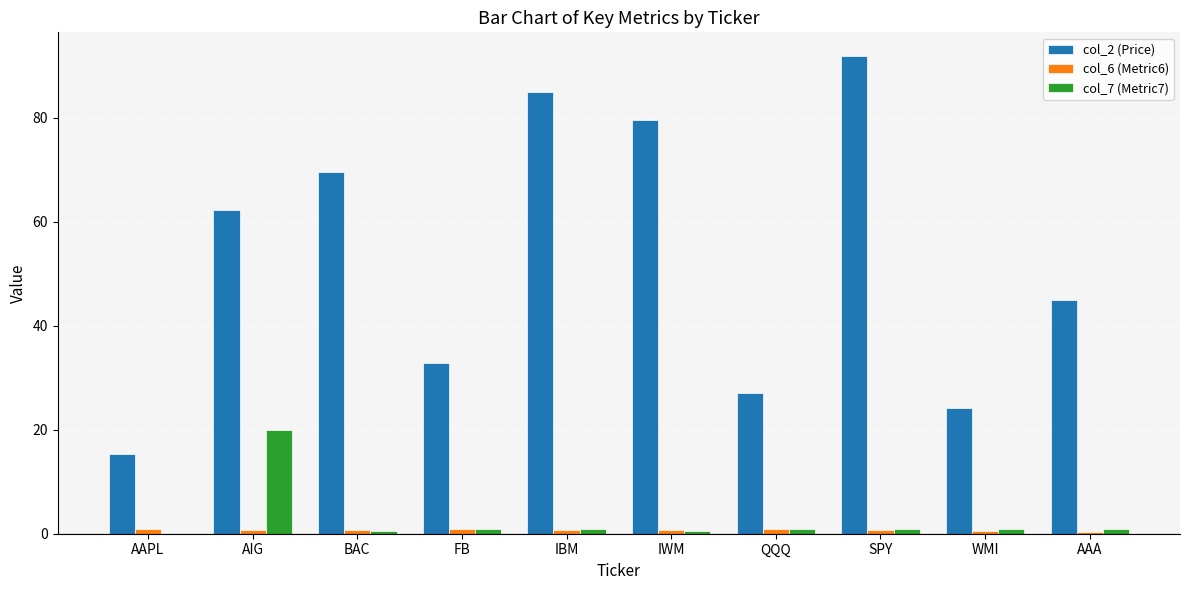

Is it true that col_2 (Price) equals 69.5 at BAC?

True